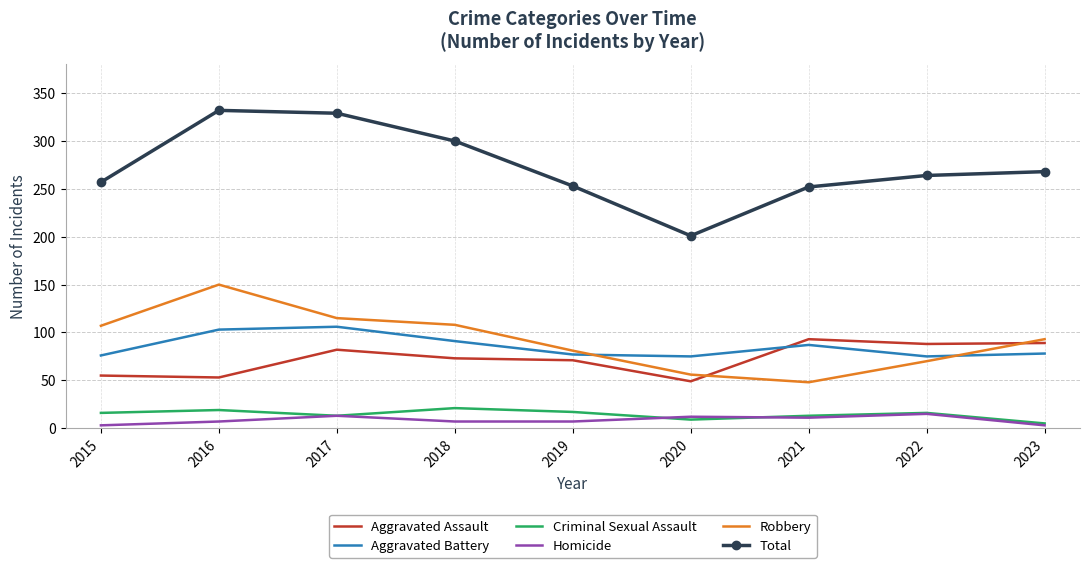

At how many categories does at least one series exceed 203?

8